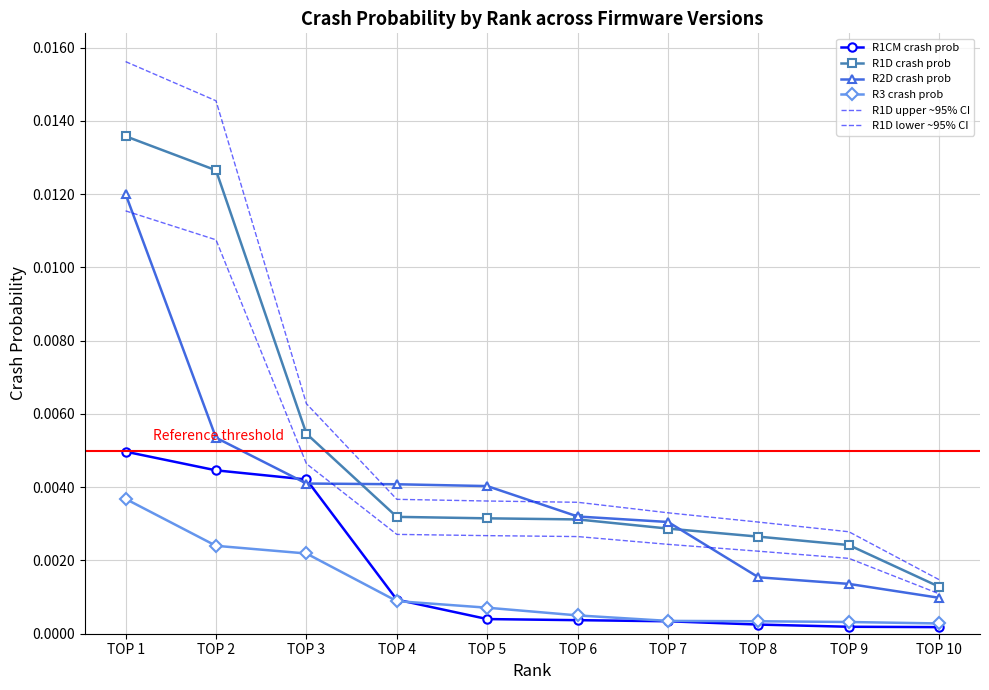

Which series has the largest total across all categories?

R1D upper ~95% CI